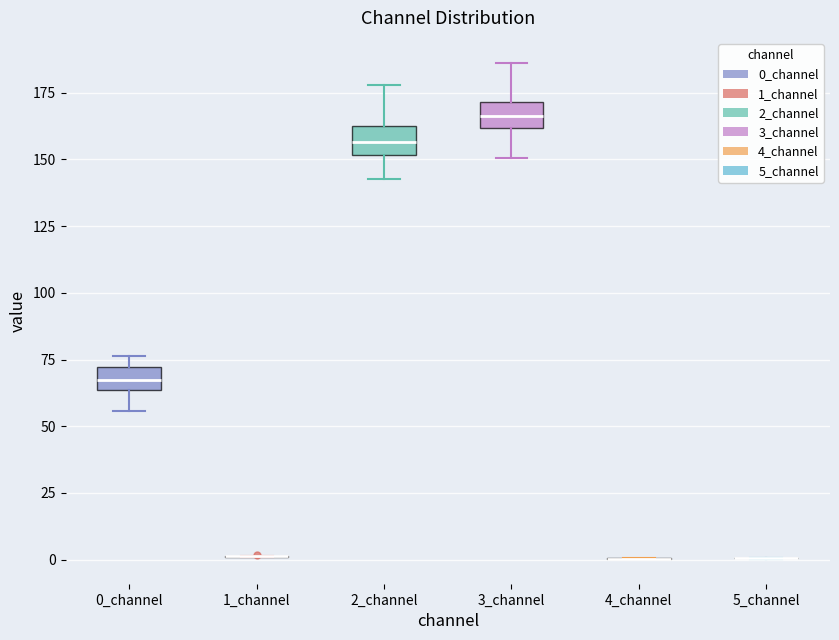

Where is the lower edge of the box for 2_channel on the y-axis? The values are not printed on the chart, so give them approximately, as read against the axis.

150